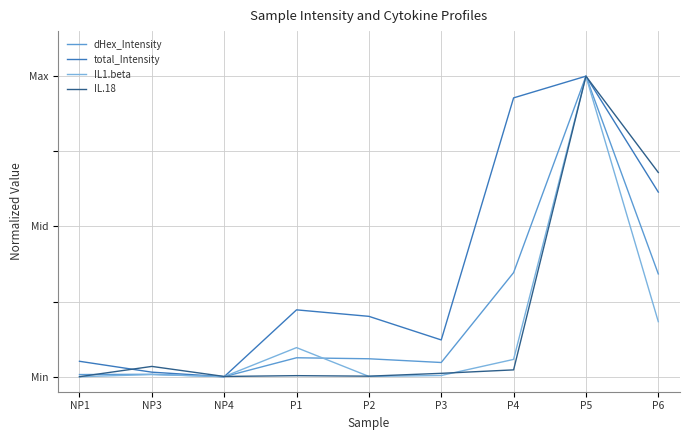

What is the label of the 8th point from the right?

NP3